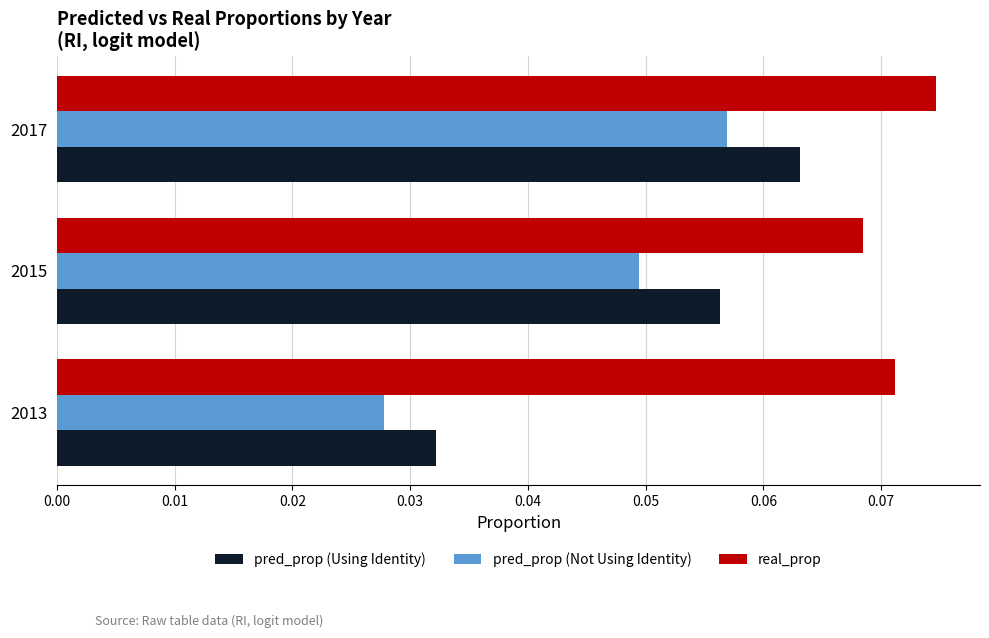

How many data points does each series have?

3